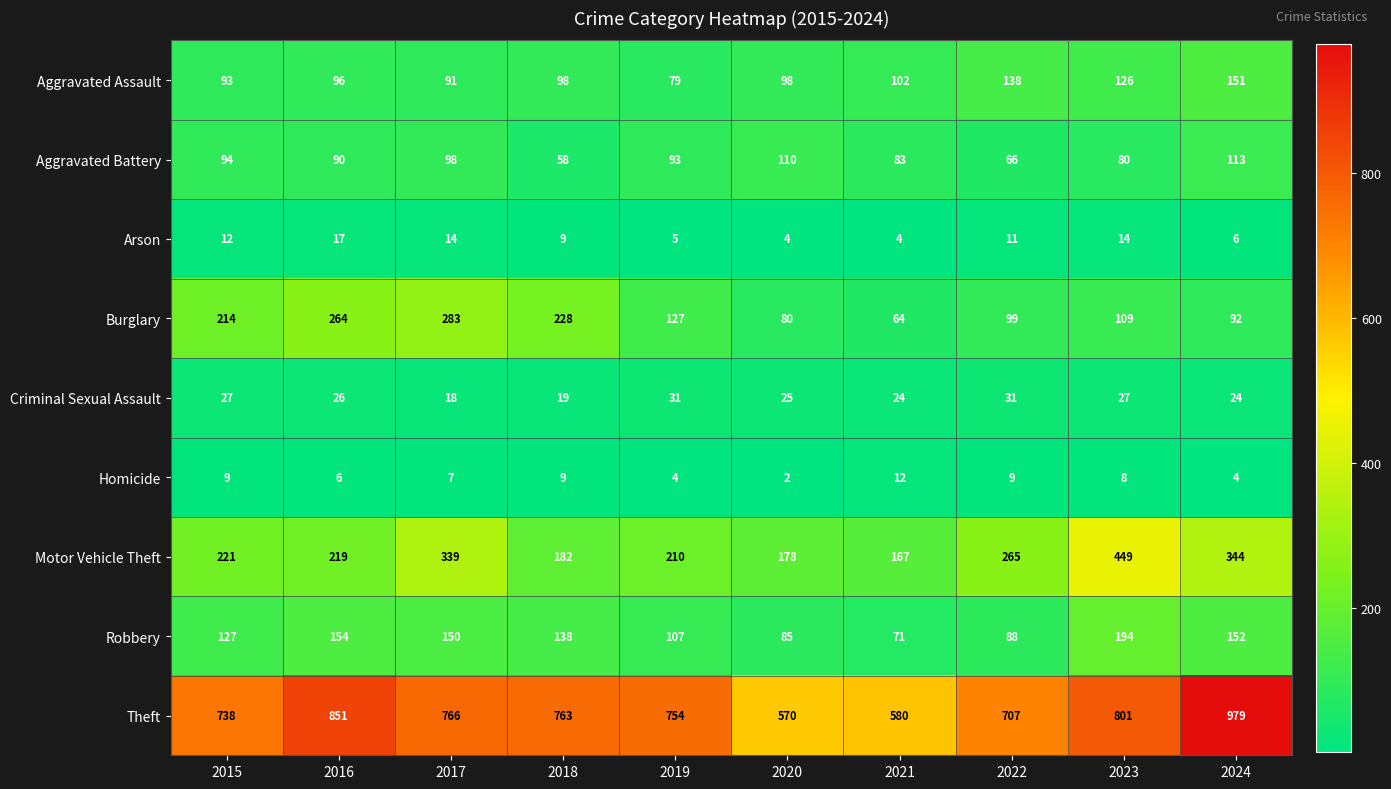

Rank the series at 2023 from highest to lowest value.

Theft, Motor Vehicle Theft, Robbery, Aggravated Assault, Burglary, Aggravated Battery, Criminal Sexual Assault, Arson, Homicide